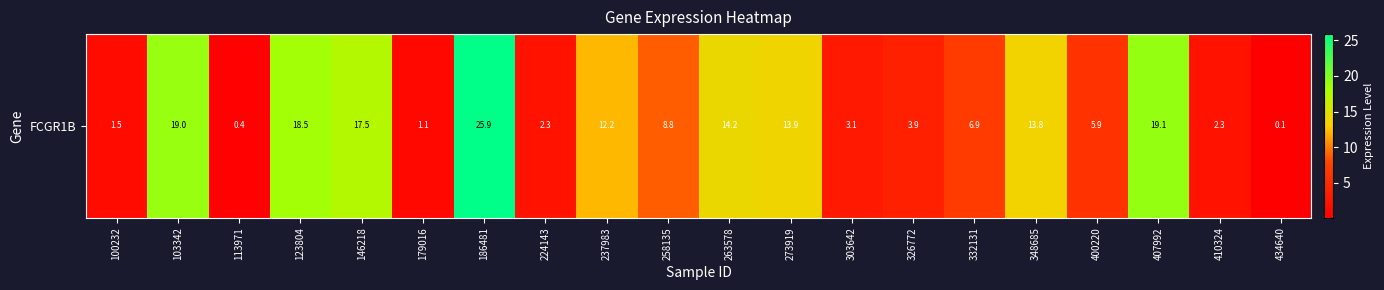

What is the difference between the maximum and minimum values?

25.7